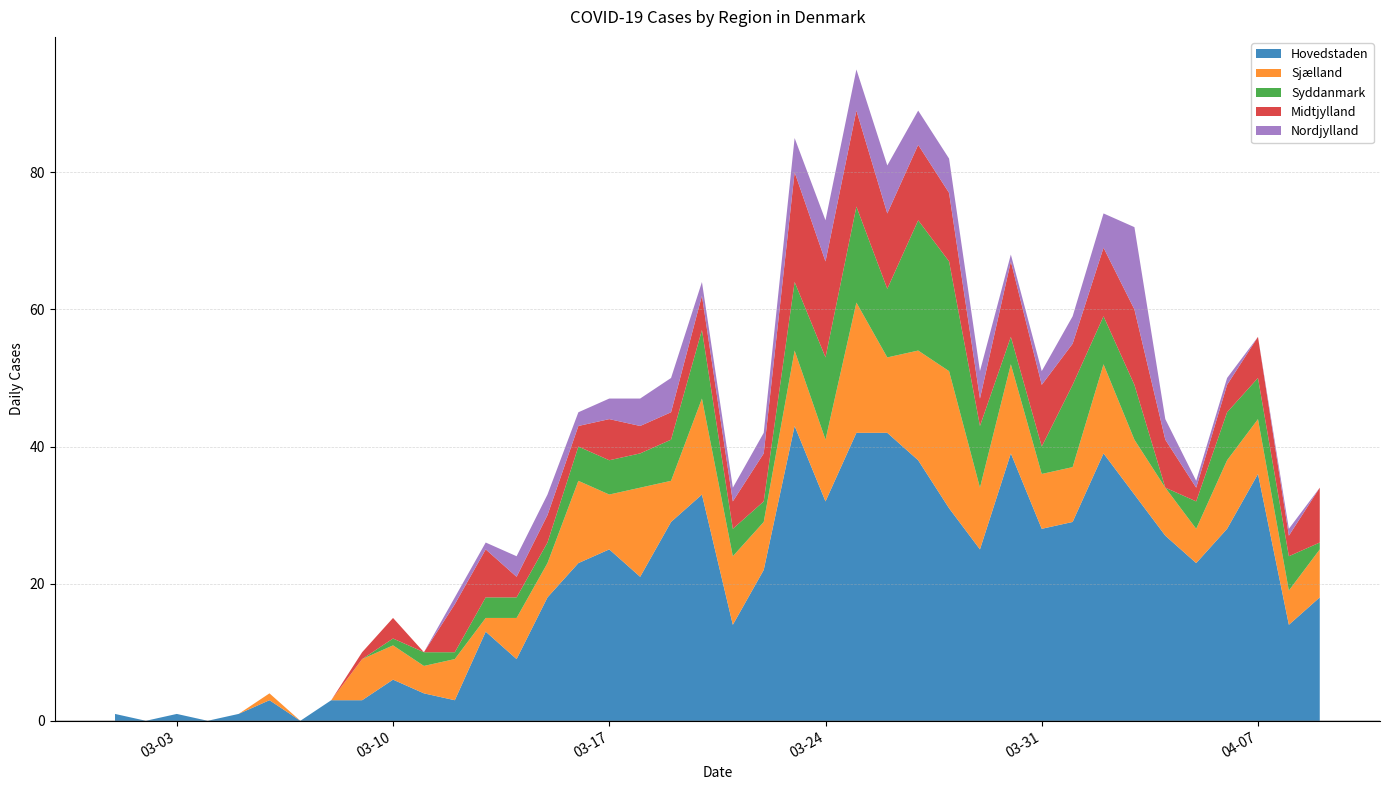

Reading left to right, extract all data points from this chart.

Hovedstaden: 1	0	1	0	1	3	0	3	3	6	4	3	13	9	18	23	25	21	29	33	14	22	43	32	42	42	38	31	25	39	28	29	39	33	27	23	28	36	14	18
Sjælland: 0	0	0	0	0	1	0	0	6	5	4	6	2	6	5	12	8	13	6	14	10	7	11	9	19	11	16	20	9	13	8	8	13	8	7	5	10	8	5	7
Syddanmark: 0	0	0	0	0	0	0	0	0	1	2	1	3	3	3	5	5	5	6	10	4	3	10	12	14	10	19	16	9	4	4	12	7	8	0	4	7	6	5	1
Midtjylland: 0	0	0	0	0	0	0	0	1	3	0	7	7	3	4	3	6	4	4	5	4	7	16	14	14	11	11	10	4	11	9	6	10	11	7	2	4	6	3	8
Nordjylland: 0	0	0	0	0	0	0	0	0	0	0	1	1	3	3	2	3	4	5	2	2	3	5	6	6	7	5	5	4	1	2	4	5	12	3	1	1	0	1	0